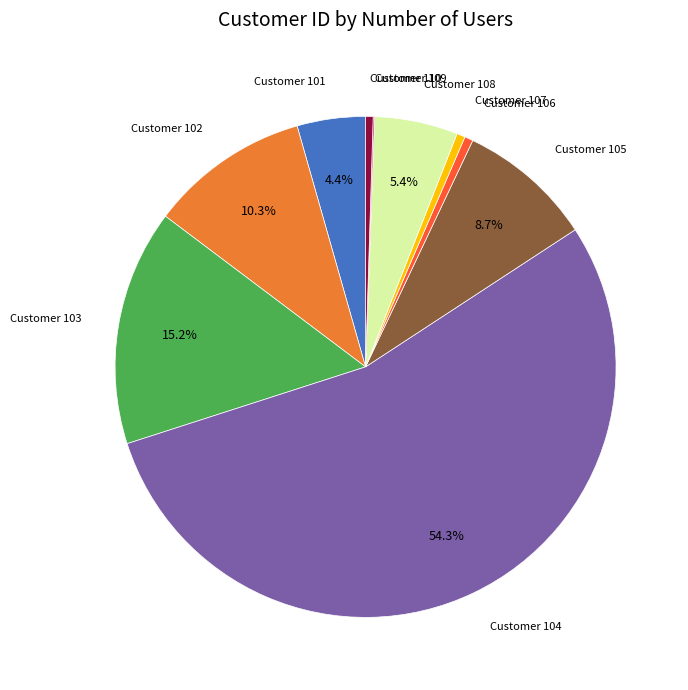

What is the largest slice in the pie chart?

Customer 104